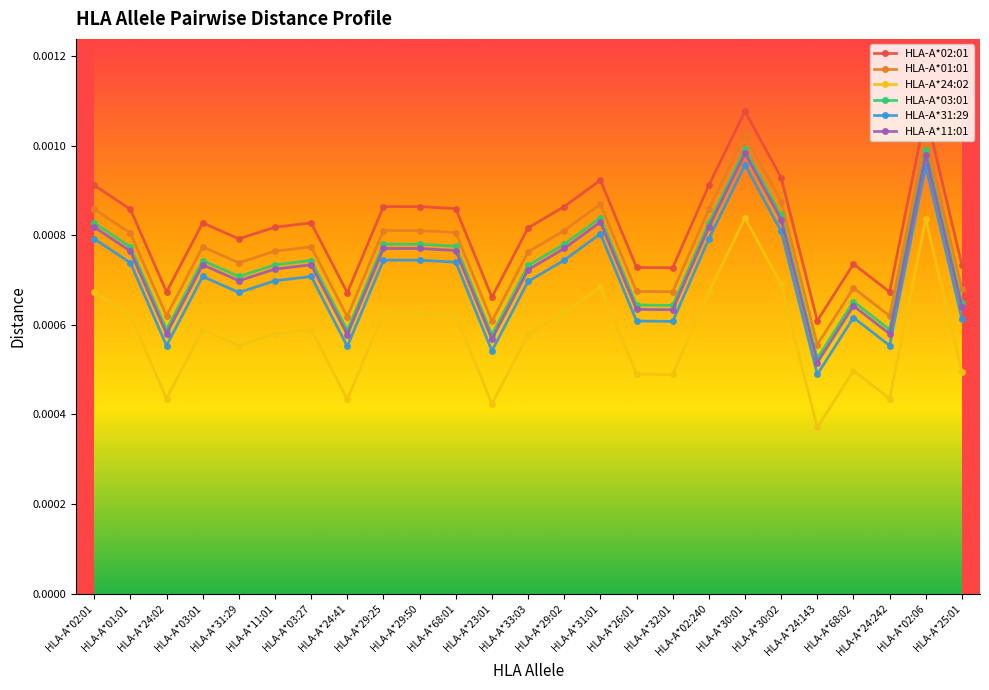

What is the label of the 16th point from the right?

HLA-A*29:50